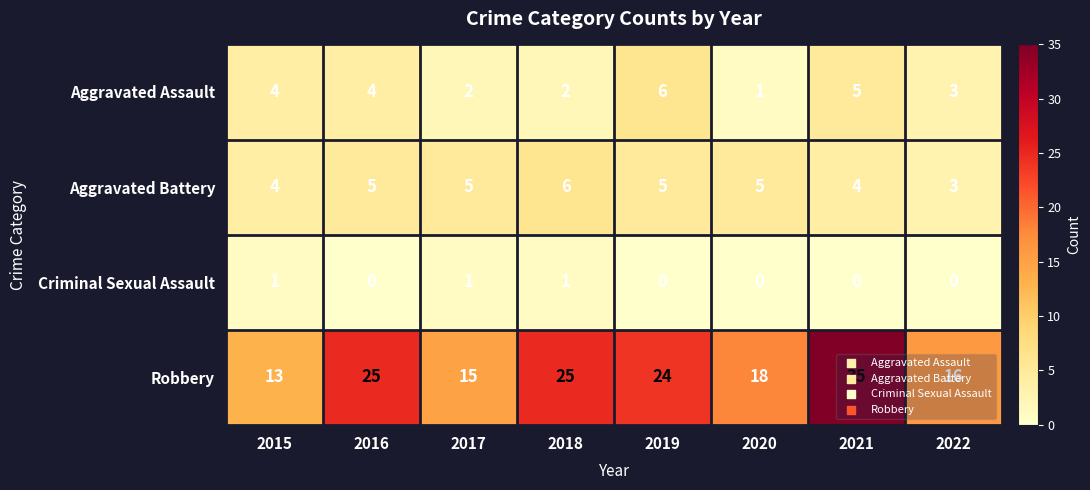

Is it true that Robbery equals 7 at 2022?

False